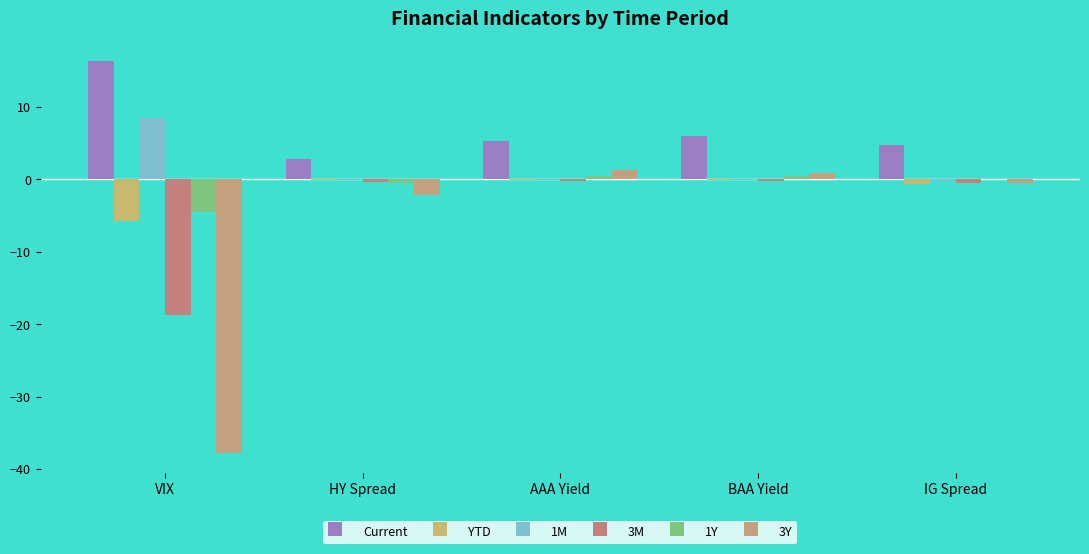

What is the label of the 5th bar from the right?

VIX